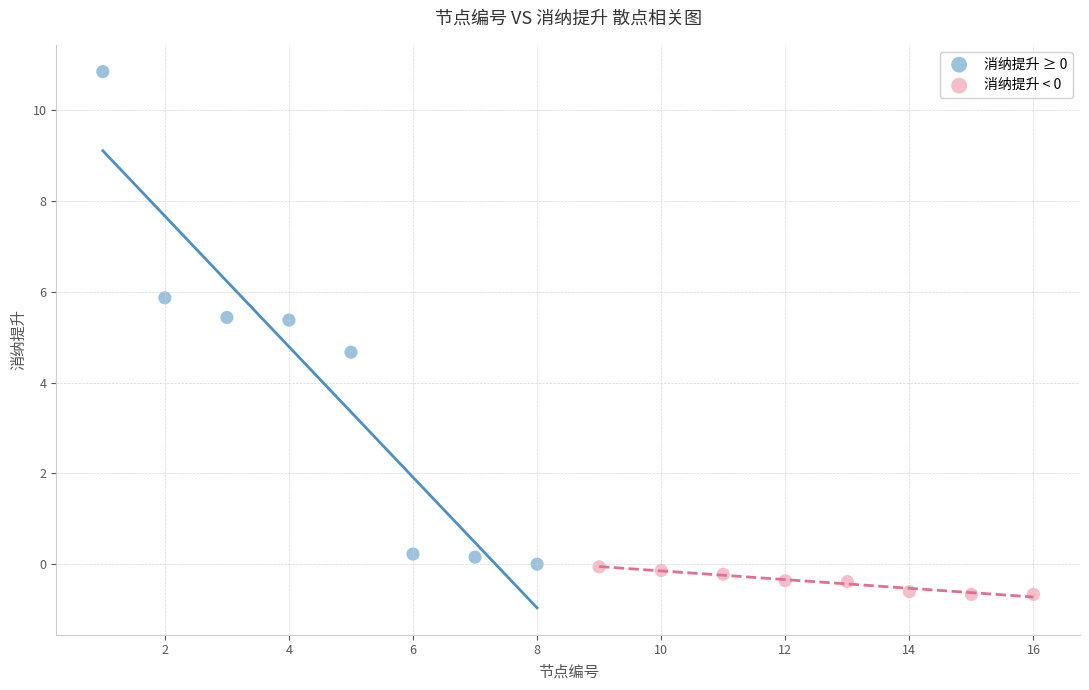

Which series contains the lowest Y value?

消纳提升 < 0